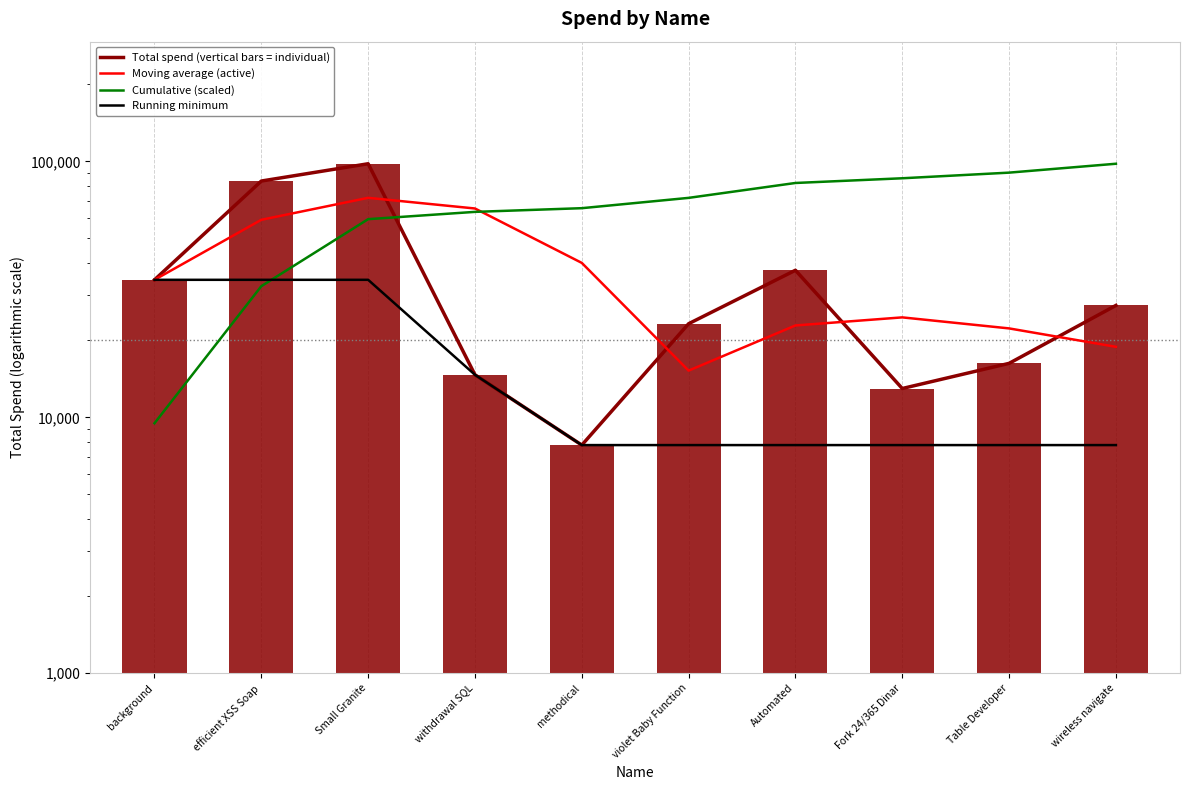

Rank the series at withdrawal SQL from highest to lowest value.

Moving average (active), Cumulative (scaled), Total spend (vertical bars = individual), Running minimum